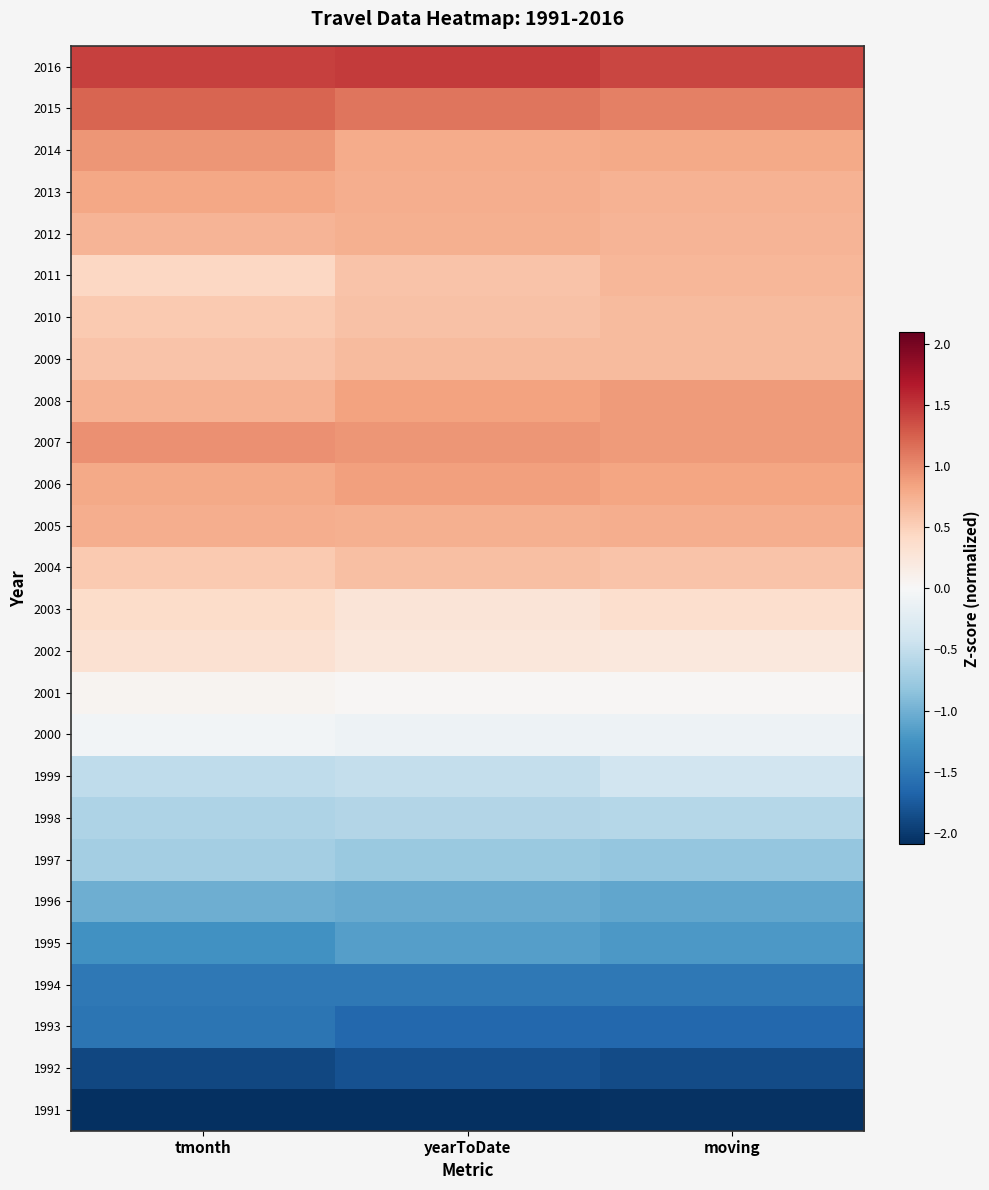

List the series in order of their peak value, highest first.

2016, 2015, 2007, 2014, 2008, 2006, 2013, 2005, 2012, 2011, 2009, 2010, 2004, 2003, 2002, 2001, 2000, 1999, 1998, 1997, 1996, 1995, 1994, 1993, 1992, 1991